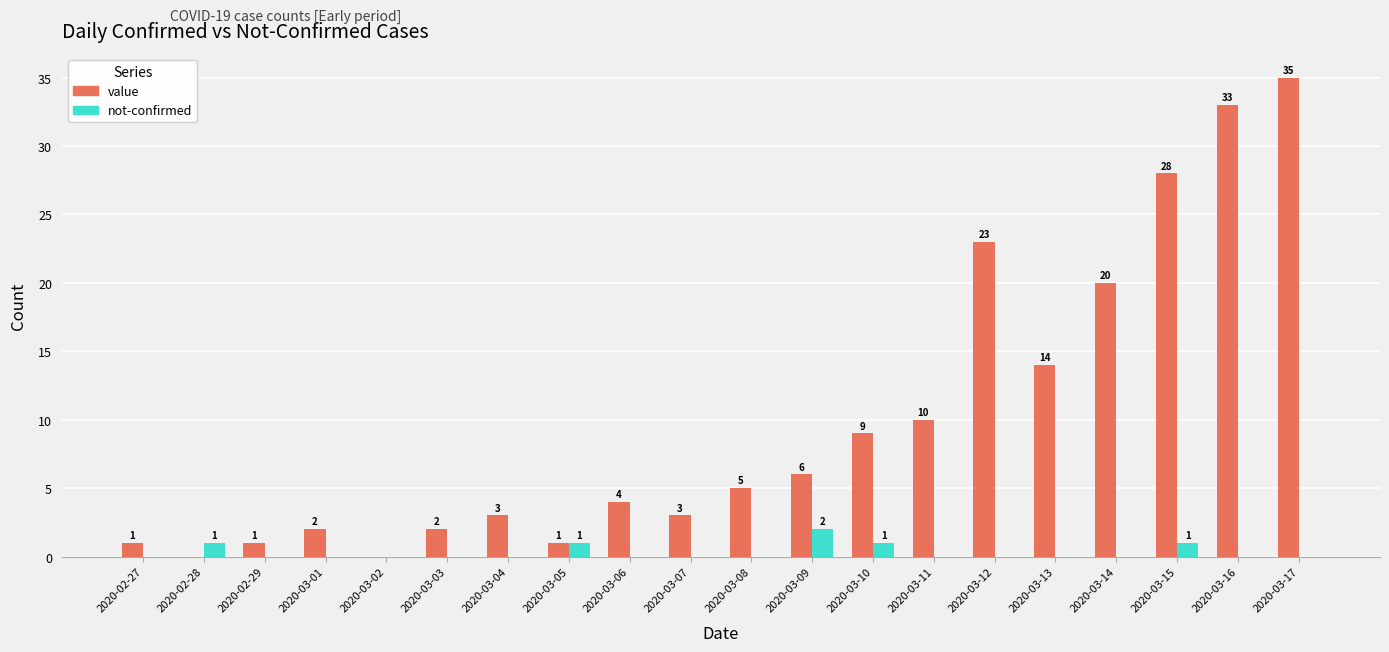

At which category does the chart reach its peak across all series?

2020-03-17